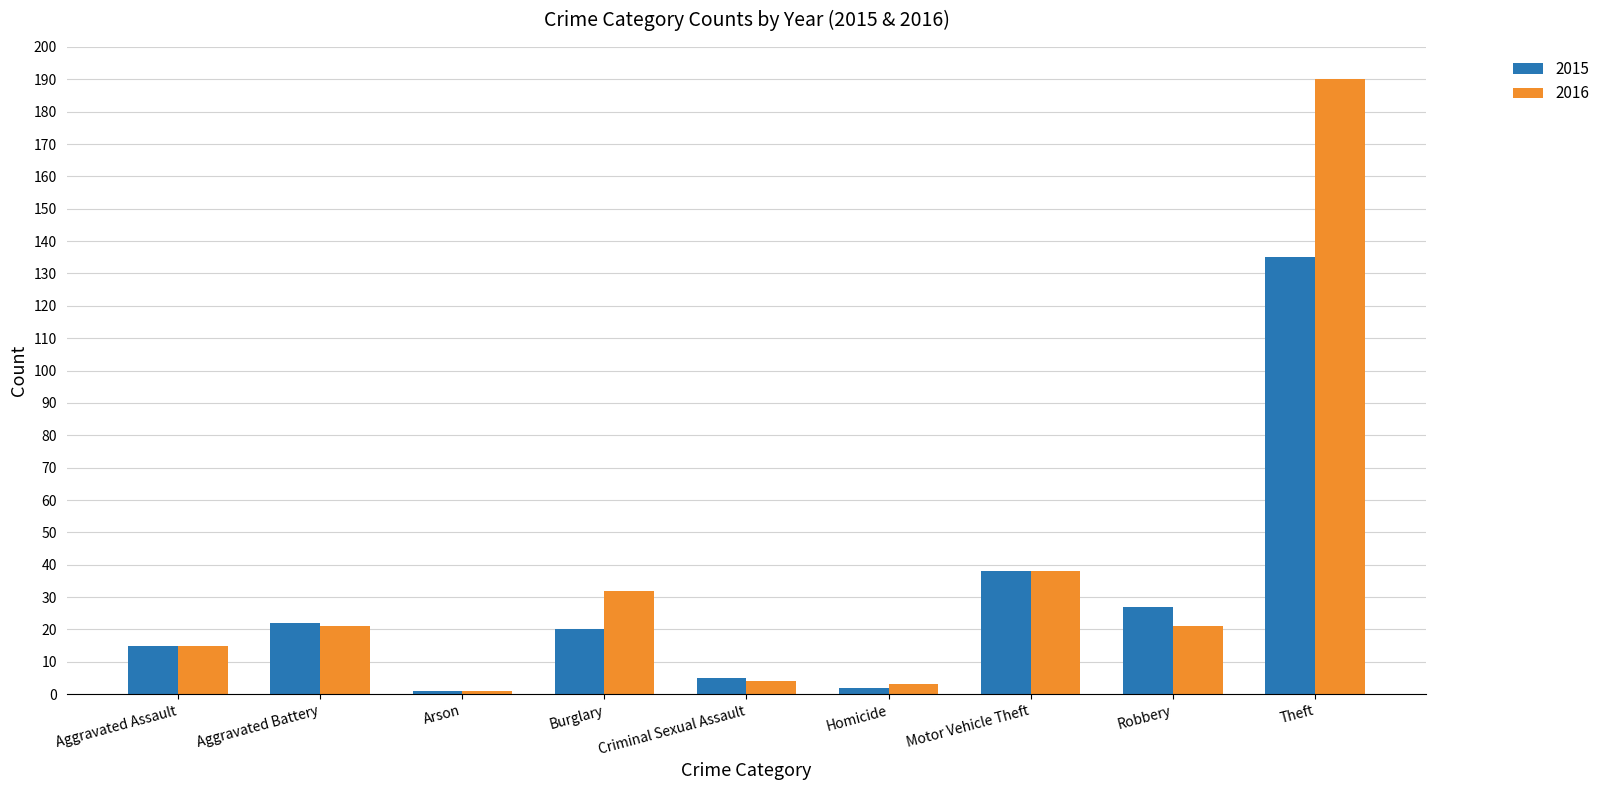

At how many categories does at least one series exceed 29?

3